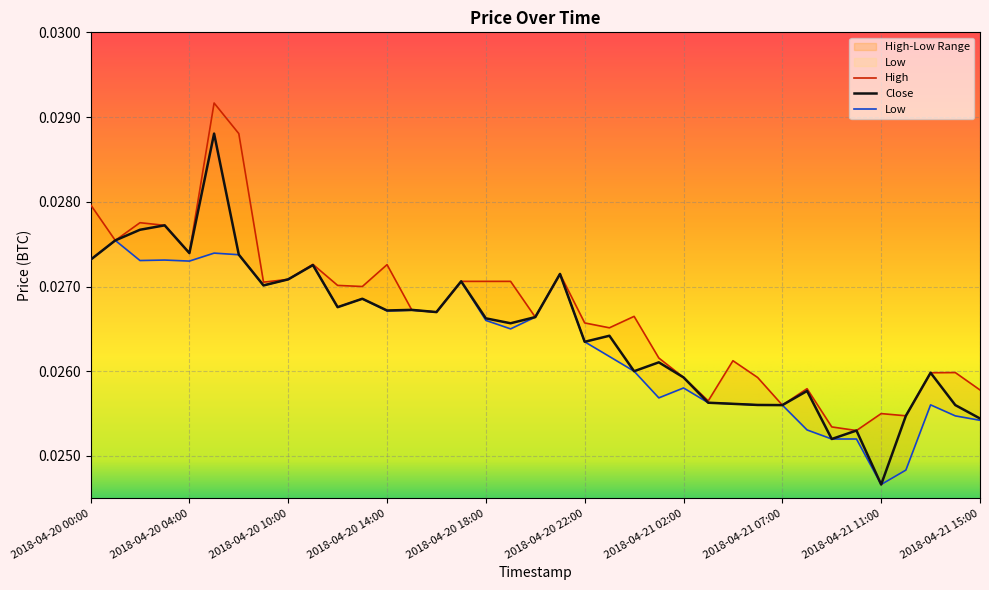

Does the chart display data point markers on the line(s)?

No